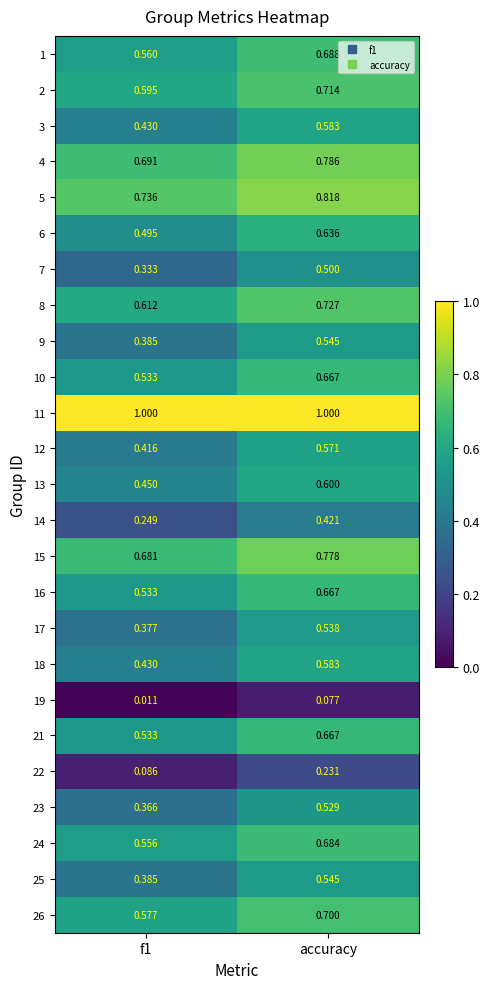

Which category has the highest value in the 5 series?

accuracy